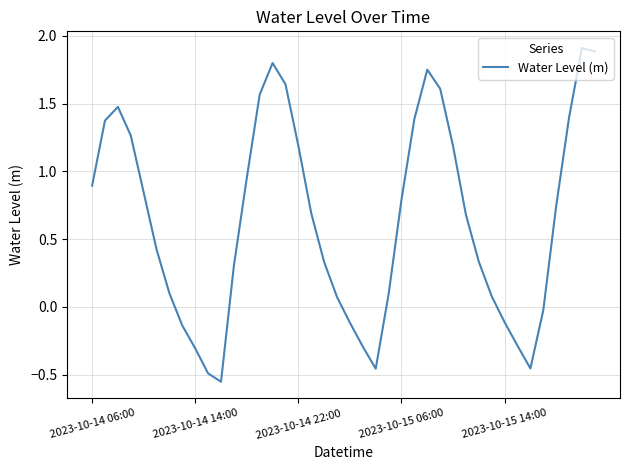

What is the greatest value displayed?

1.9